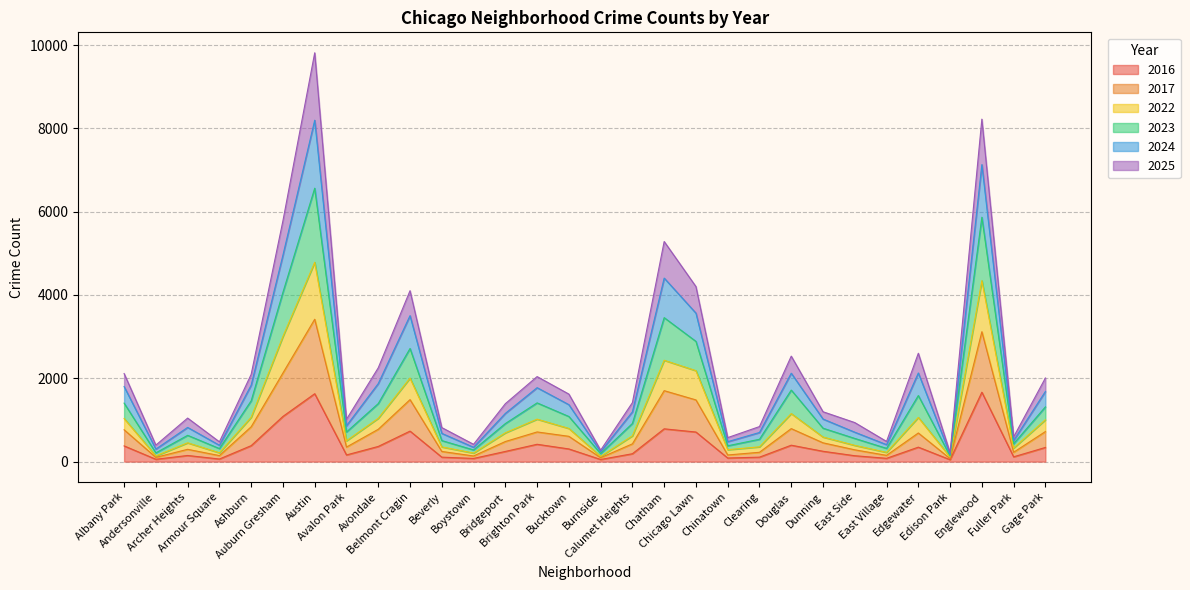

What is the minimum value shown in the chart?

46